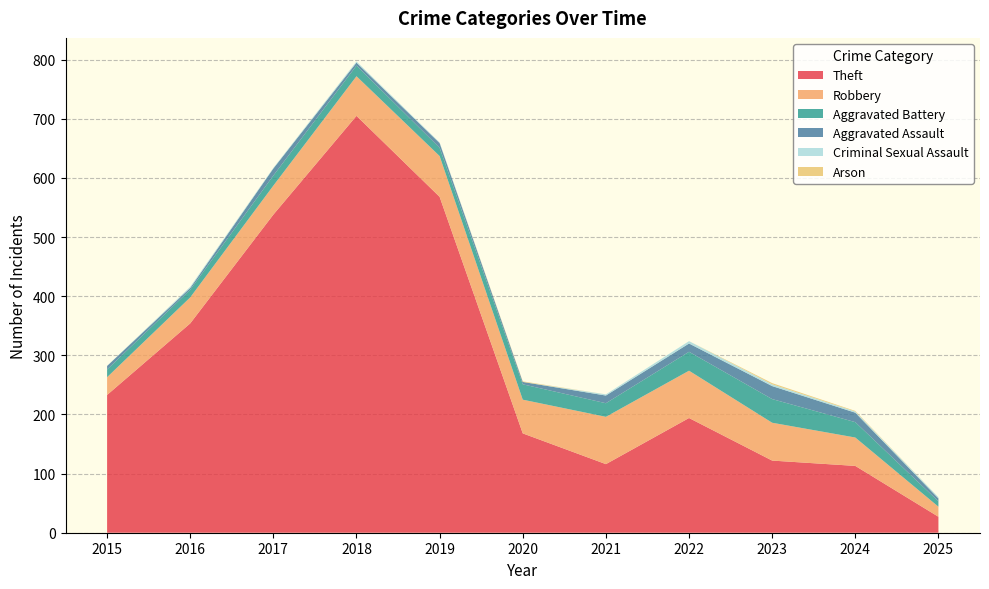

Reading left to right, extract all data points from this chart.

Theft: 233	354	538	705	568	168	116	194	122	113	27
Robbery: 30	44	49	67	69	57	80	80	64	48	17
Aggravated Battery: 13	13	17	18	14	26	23	32	40	26	9
Aggravated Assault: 6	3	12	5	8	4	13	14	22	16	5
Criminal Sexual Assault: 0	2	1	2	1	0	2	4	3	2	2
Arson: 0	0	0	0	0	1	0	0	2	1	0